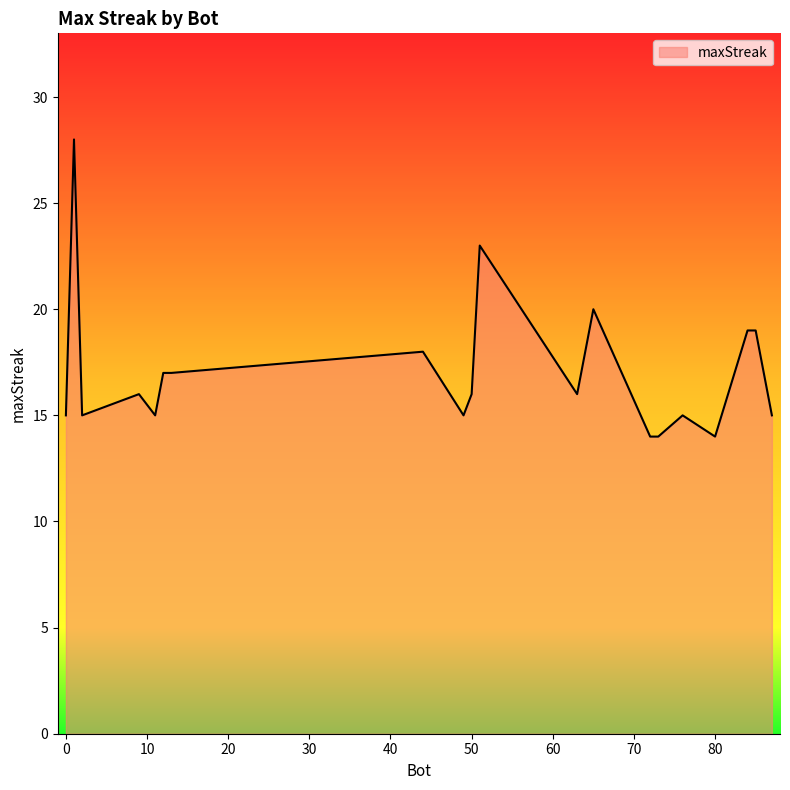

What is the smallest value displayed?

14